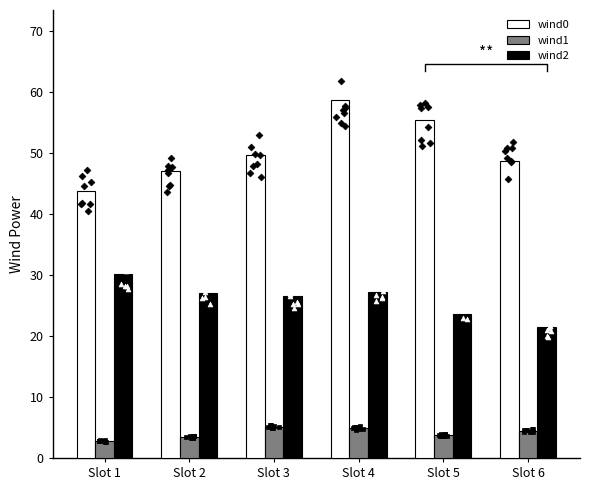

At which category is the sum across all series the highest?

Slot 4